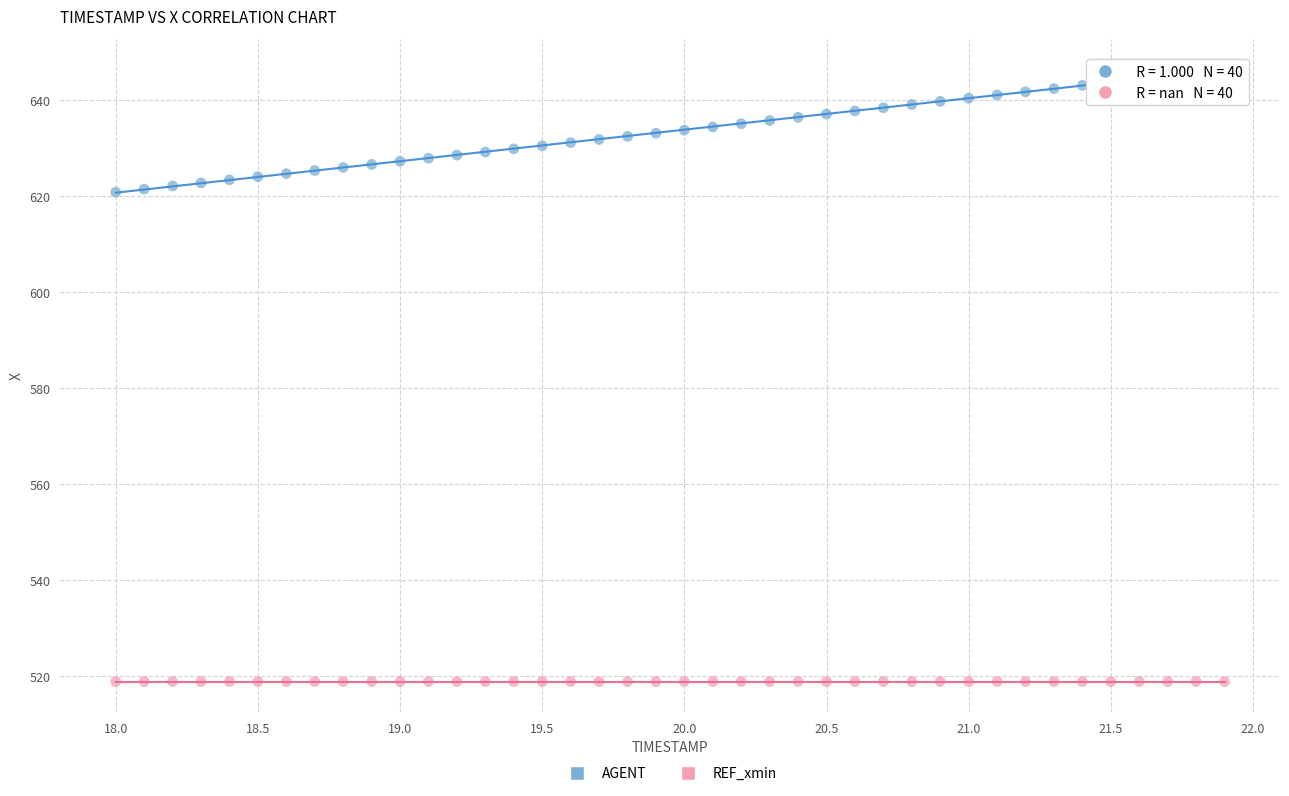

Which series contains the lowest Y value?

REF_xmin